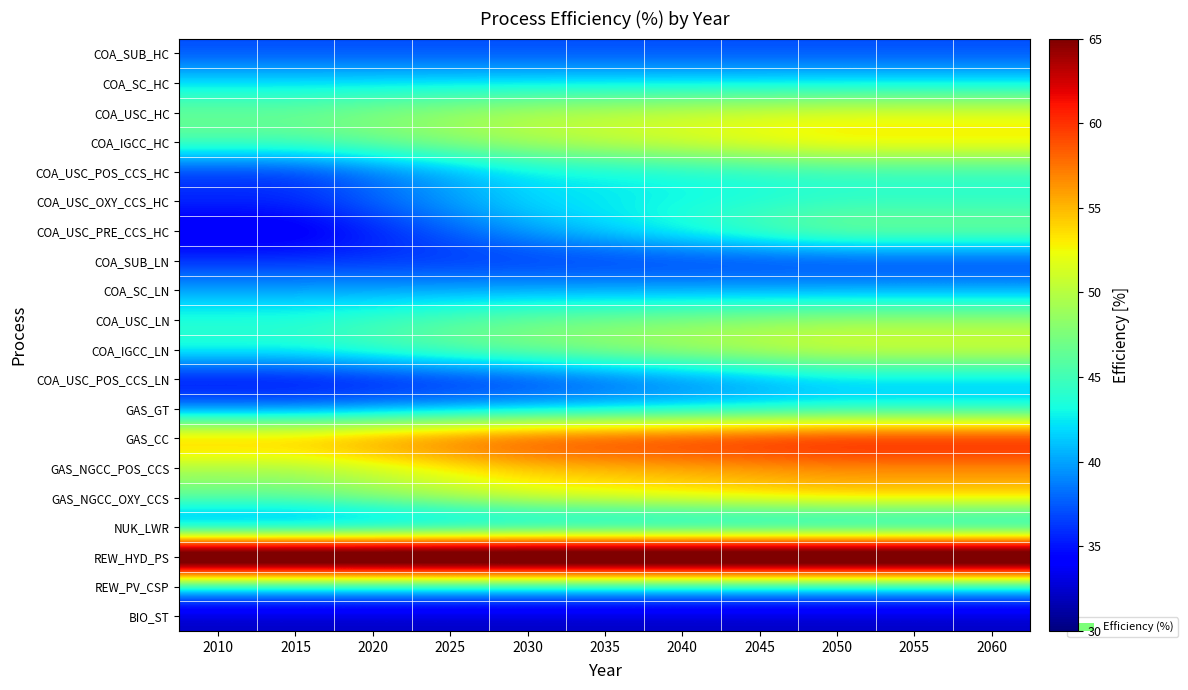

Reading left to right, transcribe all the data shown in this chart.

COA_SUB_HC: 2010=37.0	2015=37.0	2020=37.0	2025=37.0	2030=37.0	2035=37.0	2040=37.0	2045=37.0	2050=37.0	2055=37.0	2060=37.0
COA_SC_HC: 2010=42.0	2015=42.0	2020=42.0	2025=42.0	2030=42.0	2035=42.0	2040=42.0	2045=42.0	2050=42.0	2055=42.0	2060=42.0
COA_USC_HC: 2010=47.0	2015=47.0	2020=48.0	2025=49.0	2030=50.0	2035=50.5	2040=51.0	2045=51.5	2050=52.0	2055=52.0	2060=52.0
COA_IGCC_HC: 2010=46.0	2015=46.0	2020=47.3	2025=48.7	2030=50.0	2035=51.0	2040=52.0	2045=53.0	2050=54.0	2055=54.0	2060=54.0
COA_USC_POS_CCS_HC: 2010=36.0	2015=36.0	2020=38.0	2025=40.0	2030=42.0	2035=42.5	2040=43.0	2045=43.5	2050=44.0	2055=44.0	2060=44.0
COA_USC_OXY_CCS_HC: 2010=36.0	2015=36.0	2020=38.0	2025=40.0	2030=42.0	2035=42.5	2040=43.0	2045=43.5	2050=44.0	2055=44.0	2060=44.0
COA_USC_PRE_CCS_HC: 2010=33.0	2015=33.0	2020=35.3	2025=37.7	2030=40.0	2035=42.0	2040=44.0	2045=46.0	2050=48.0	2055=48.0	2060=48.0
COA_SUB_LN: 2010=36.0	2015=36.0	2020=36.0	2025=36.0	2030=36.0	2035=36.0	2040=36.0	2045=36.0	2050=36.0	2055=36.0	2060=36.0
COA_SC_LN: 2010=40.0	2015=40.0	2020=40.0	2025=40.0	2030=40.0	2035=40.0	2040=40.0	2045=40.0	2050=40.0	2055=40.0	2060=40.0
COA_USC_LN: 2010=44.0	2015=44.0	2020=45.0	2025=46.0	2030=47.0	2035=47.5	2040=48.0	2045=48.5	2050=49.0	2055=49.0	2060=49.0
COA_IGCC_LN: 2010=44.0	2015=44.0	2020=45.3	2025=46.7	2030=48.0	2035=49.0	2040=50.0	2045=51.0	2050=52.0	2055=52.0	2060=52.0
COA_USC_POS_CCS_LN: 2010=34.0	2015=34.0	2020=34.7	2025=35.3	2030=36.0	2035=37.2	2040=38.5	2045=39.8	2050=41.0	2055=41.0	2060=41.0
GAS_GT: 2010=38.0	2015=38.0	2020=38.7	2025=39.3	2030=40.0	2035=40.5	2040=41.0	2045=41.5	2050=42.0	2055=42.0	2060=42.0
GAS_CC: 2010=57.0	2015=57.0	2020=58.3	2025=59.7	2030=61.0	2035=61.5	2040=62.0	2045=62.5	2050=63.0	2055=63.0	2060=63.0
GAS_NGCC_POS_CCS: 2010=49.0	2015=49.0	2020=50.7	2025=52.3	2030=54.0	2035=54.5	2040=55.0	2045=55.5	2050=56.0	2055=56.0	2060=56.0
GAS_NGCC_OXY_CCS: 2010=47.0	2015=47.0	2020=48.7	2025=50.3	2030=52.0	2035=52.8	2040=53.5	2045=54.2	2050=55.0	2055=55.0	2060=55.0
NUK_LWR: 2010=36.0	2015=36.0	2020=36.3	2025=36.7	2030=37.0	2035=37.0	2040=37.0	2045=37.0	2050=37.0	2055=37.0	2060=37.0
REW_HYD_PS: 2010=80.0	2015=80.0	2020=80.0	2025=80.0	2030=80.0	2035=80.0	2040=80.0	2045=80.0	2050=80.0	2055=80.0	2060=80.0
REW_PV_CSP: 2010=40.0	2015=40.0	2020=40.0	2025=40.0	2030=40.0	2035=40.0	2040=40.0	2045=40.0	2050=40.0	2055=40.0	2060=40.0
BIO_ST: 2010=32.0	2015=32.0	2020=32.0	2025=32.0	2030=32.0	2035=32.0	2040=32.0	2045=32.0	2050=32.0	2055=32.0	2060=32.0